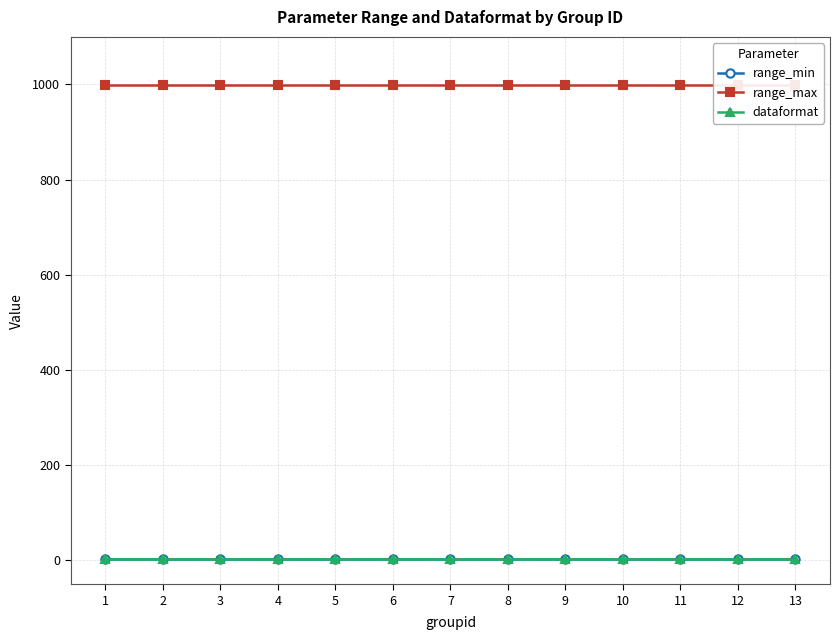

Which label corresponds to the largest value in the chart?

1